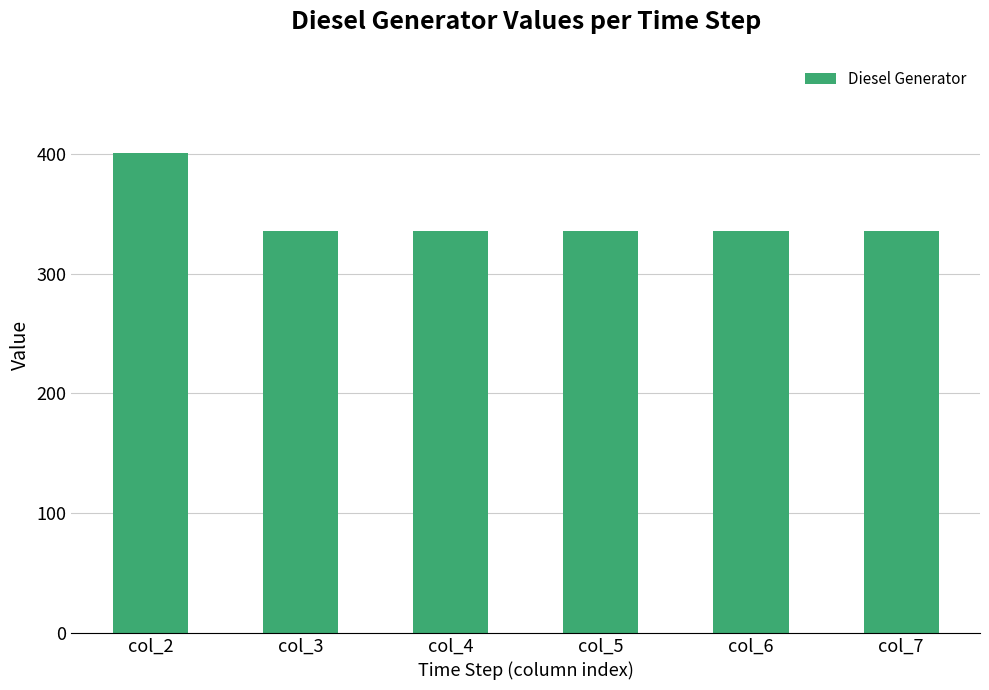

Which has a higher value, col_2 or col_6?

col_2